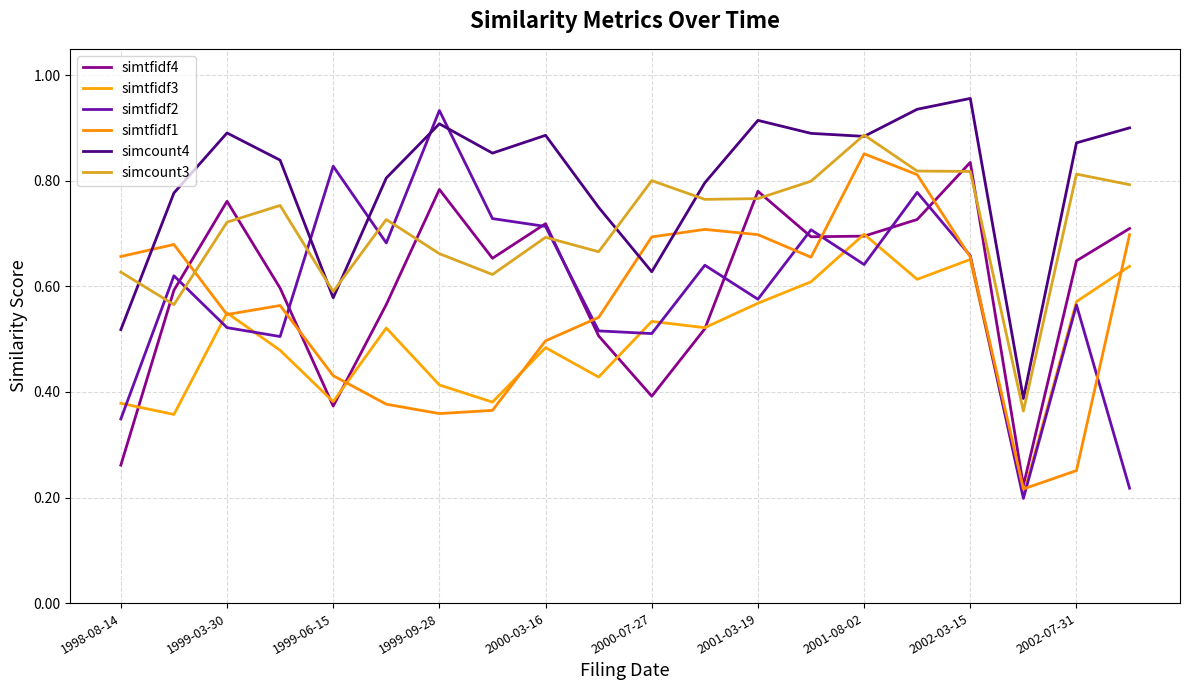

True or false: simtfidf1 and simcount3 cross at least once.

True